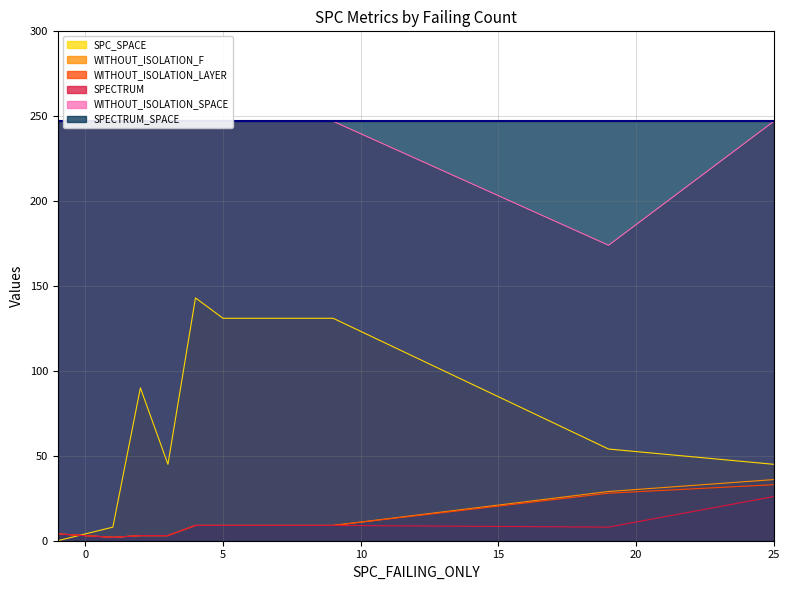

Between 1 and -1, which is larger?

1